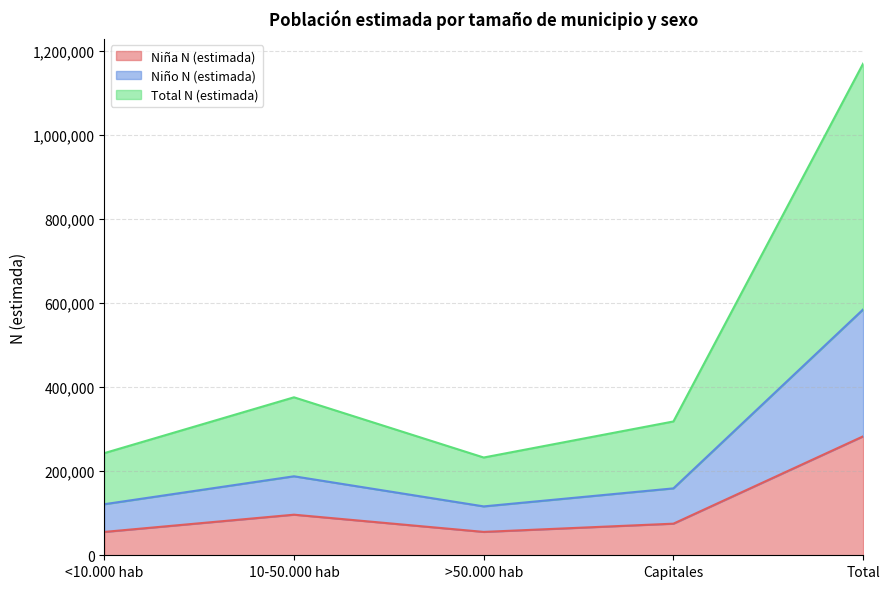

The value of Niña N (estimada) at <10.000 hab is 55614. True or false?

True